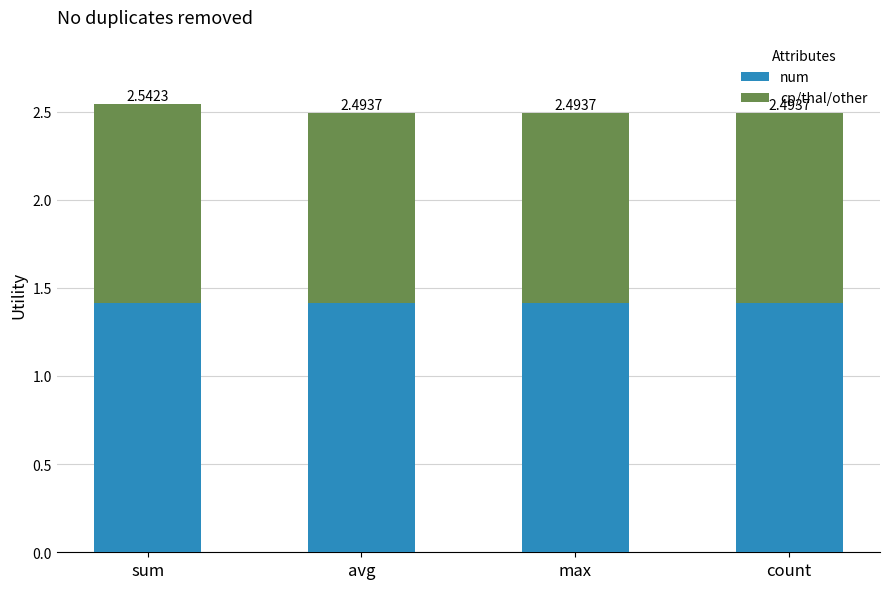

How many bars are there in total?

4